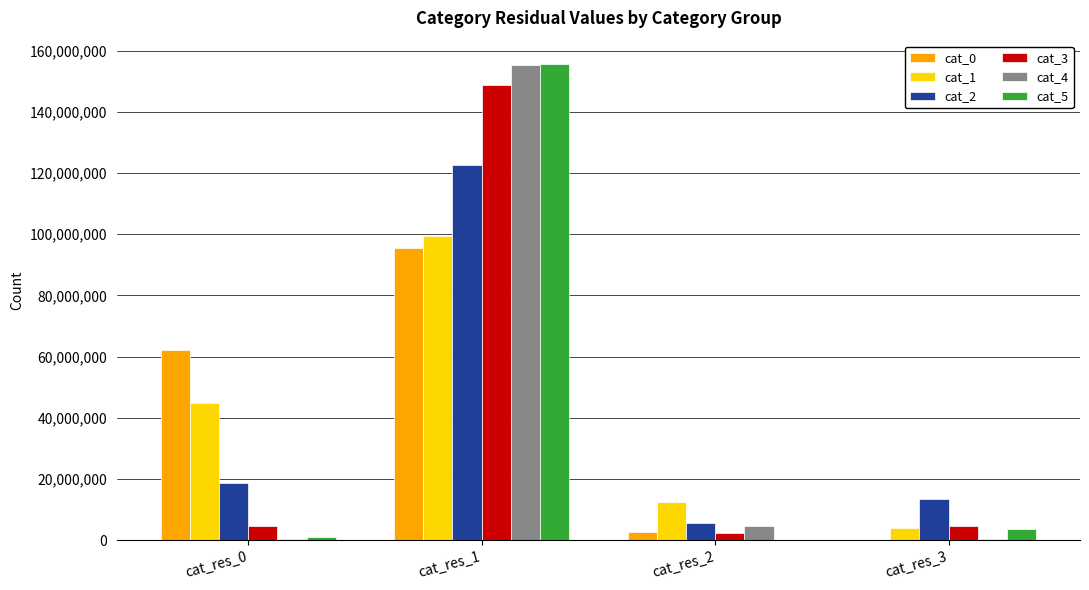

Which label corresponds to the largest value in the chart?

cat_res_1